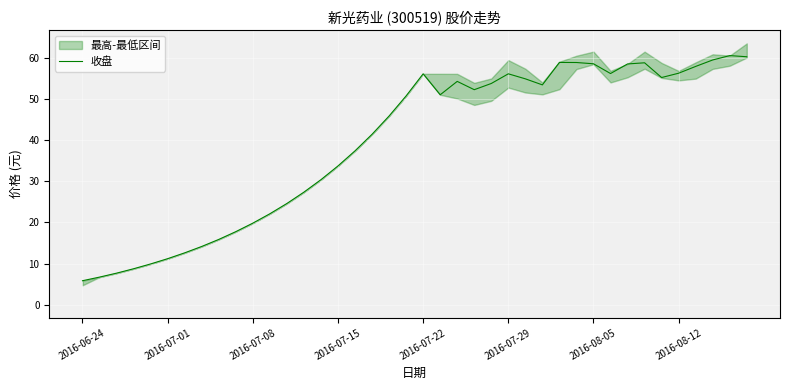

What is the difference between the maximum and second lowest values?

53.9